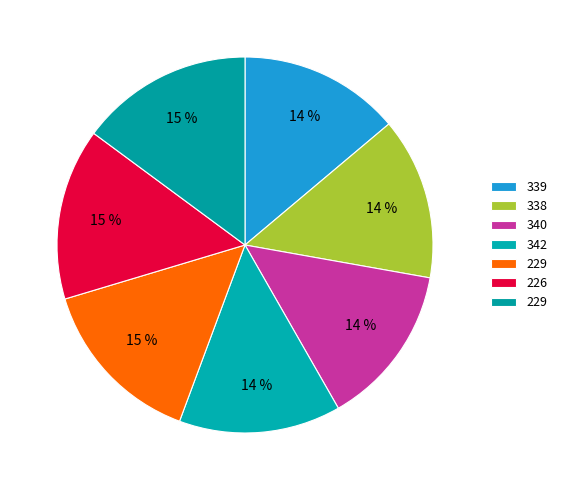

How many slices are in this pie chart?

7